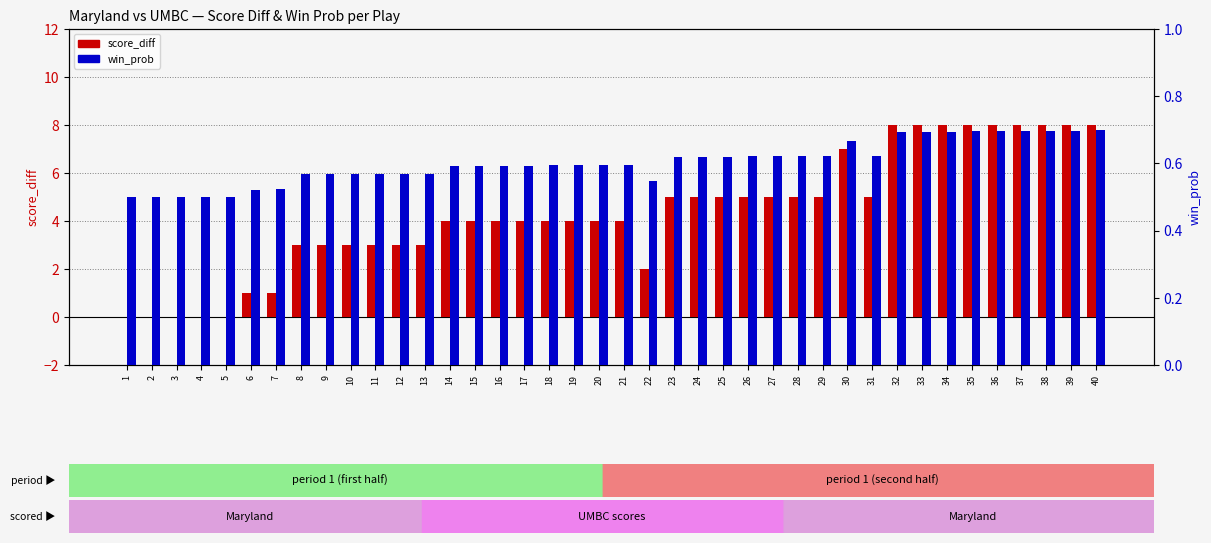

What is the total value across all series at 25?

5.6